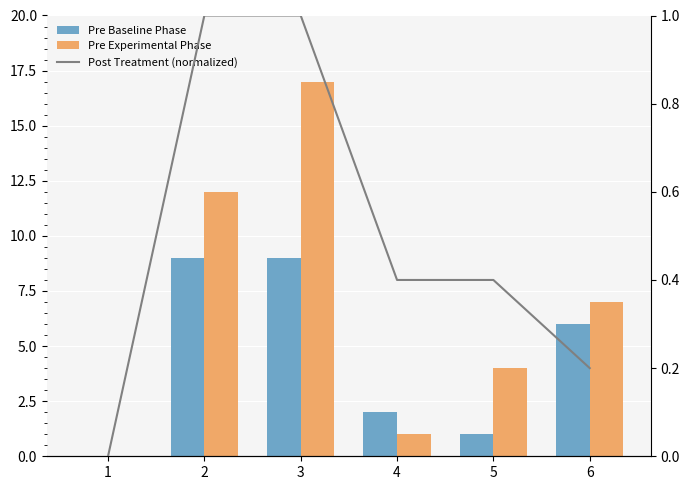

Rank the series by their maximum value, from lowest to highest.

Post Treatment (normalized), Pre Baseline Phase, Pre Experimental Phase